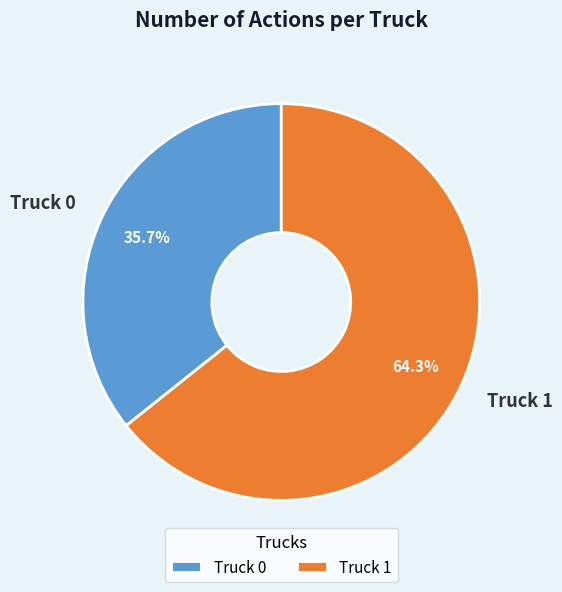

How many slices are in this pie chart?

2